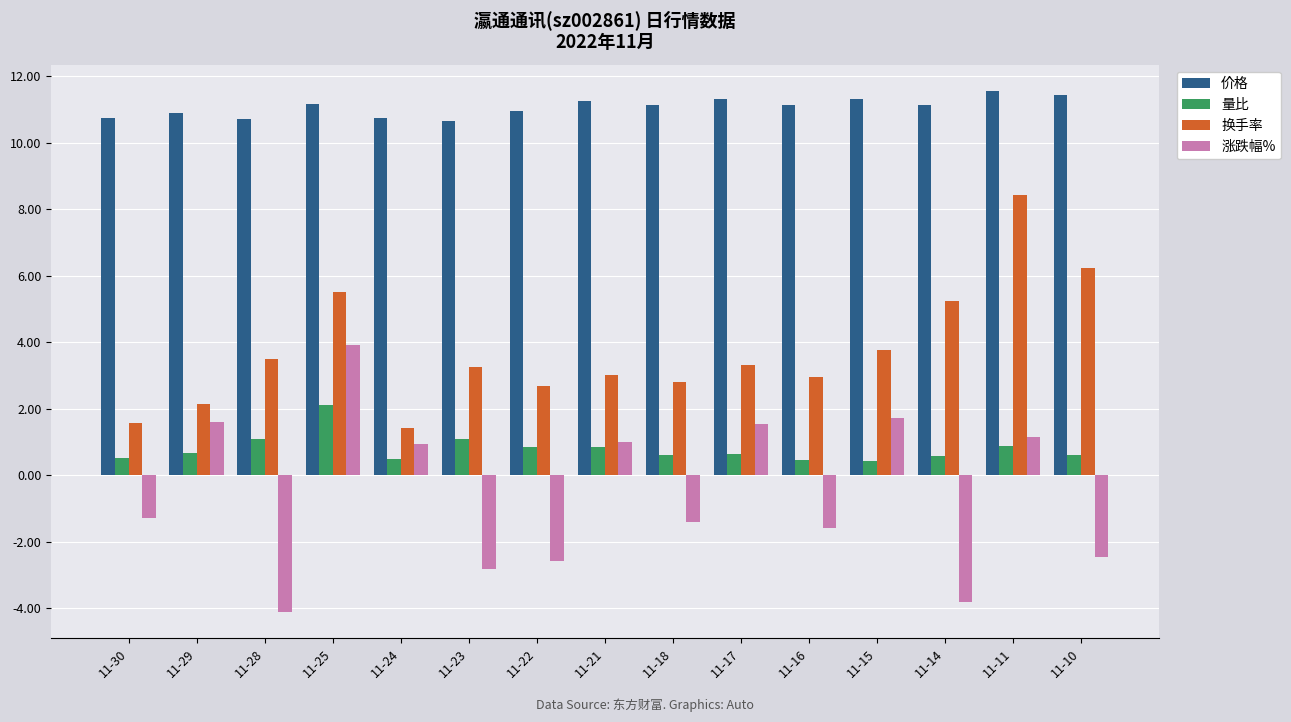

The value of 价格 at 11-28 is 14.0. True or false?

False